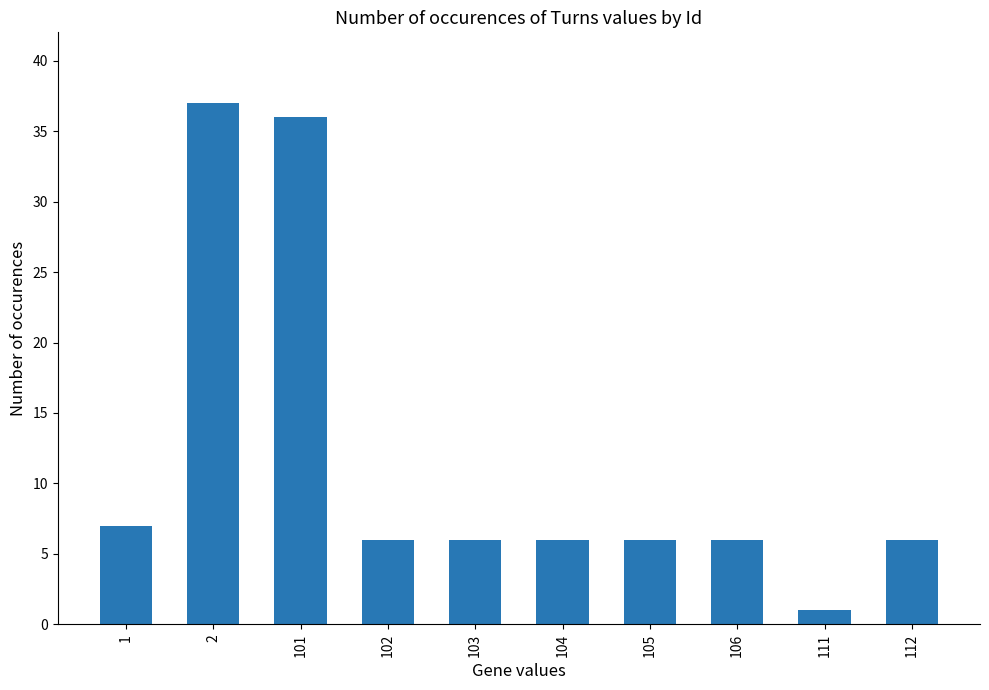

How many categories are shown in the chart?

10